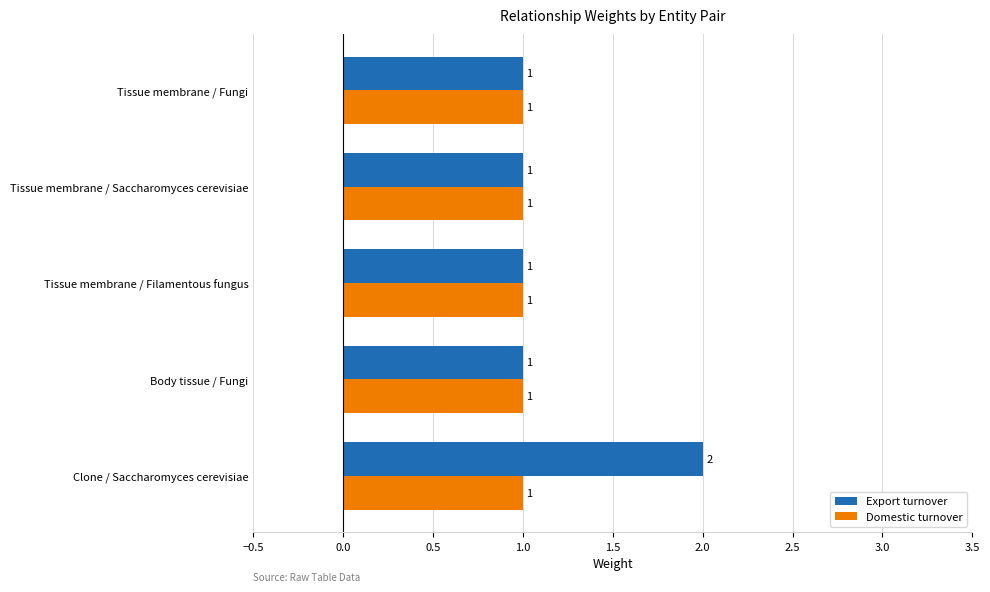

Which series has the largest total across all categories?

Export turnover